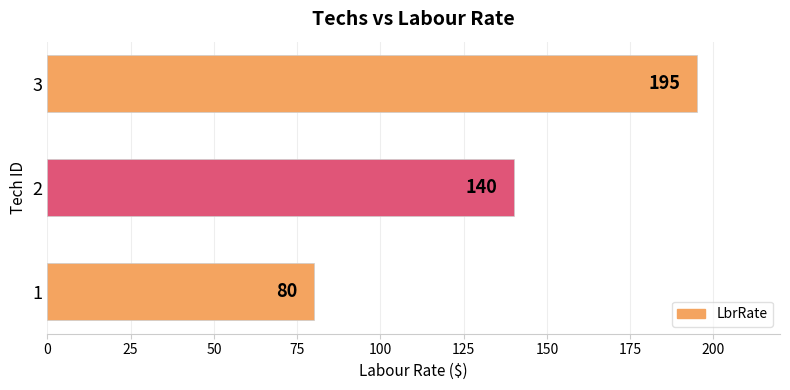

How many bars are there in total?

3